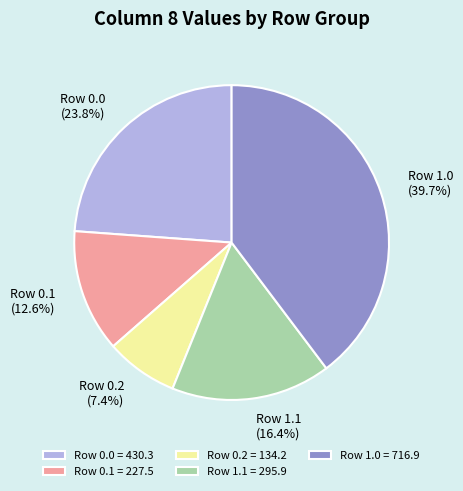

How much of the chart is everything except Row 0.0 = 430.3?

76.2%